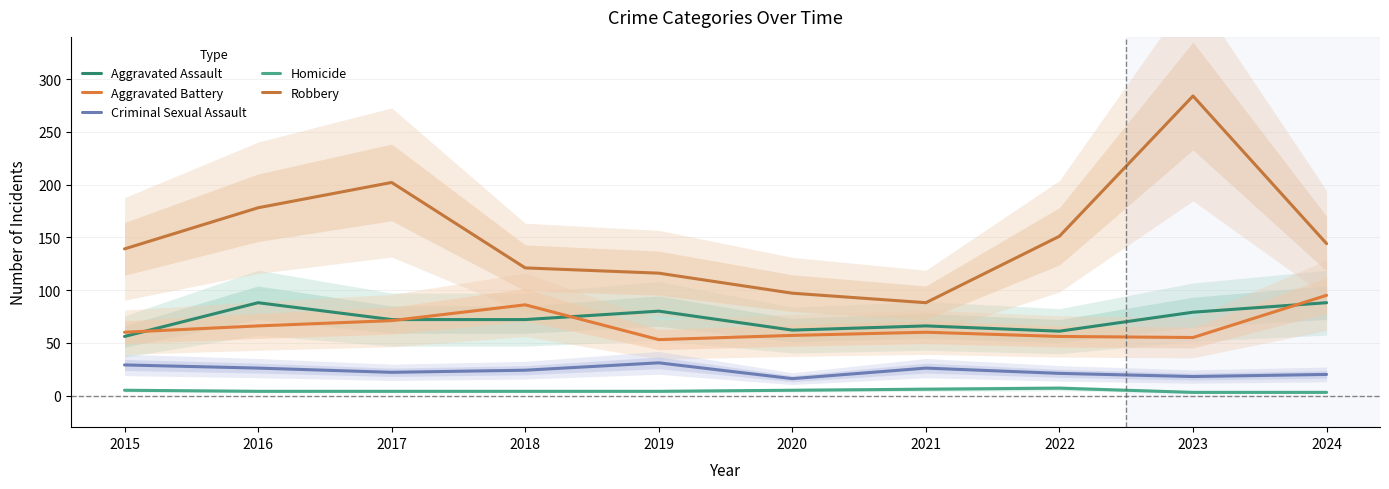

At which label is Robbery closest to 186?

2016